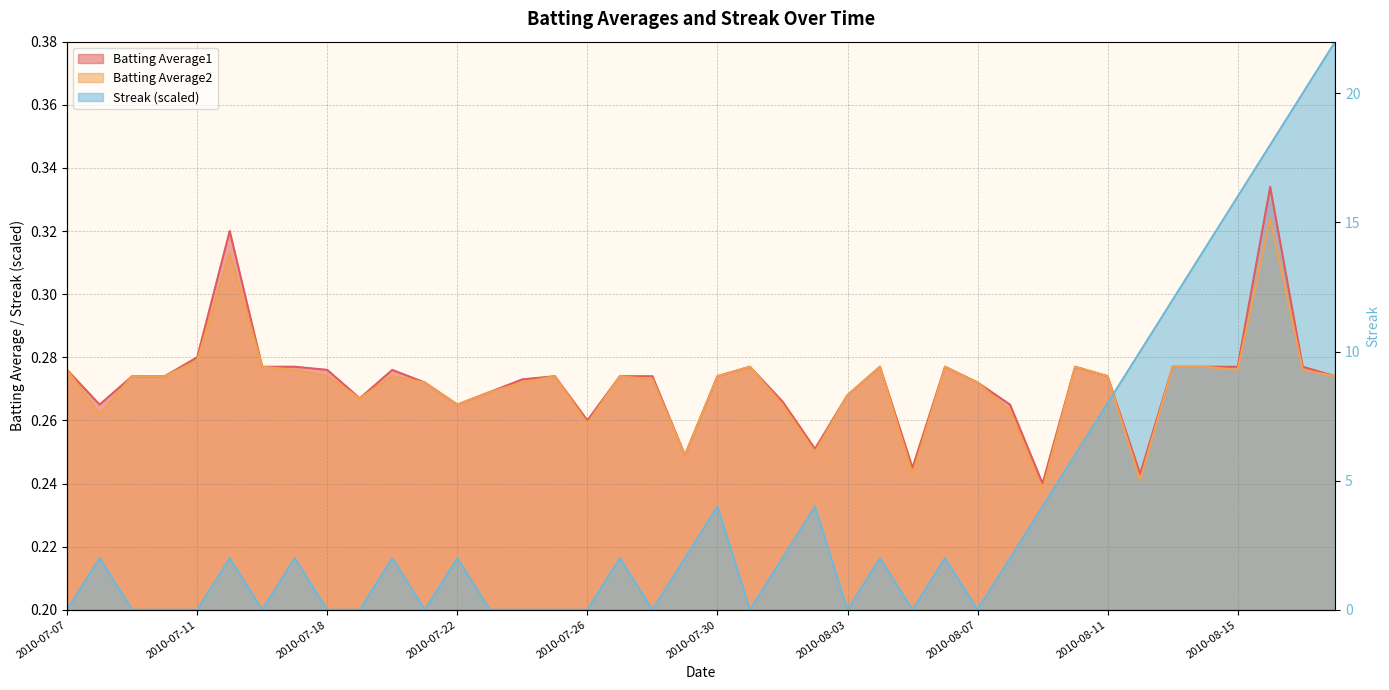

True or false: Batting Average1 has more than 0 interior local peaks.

True